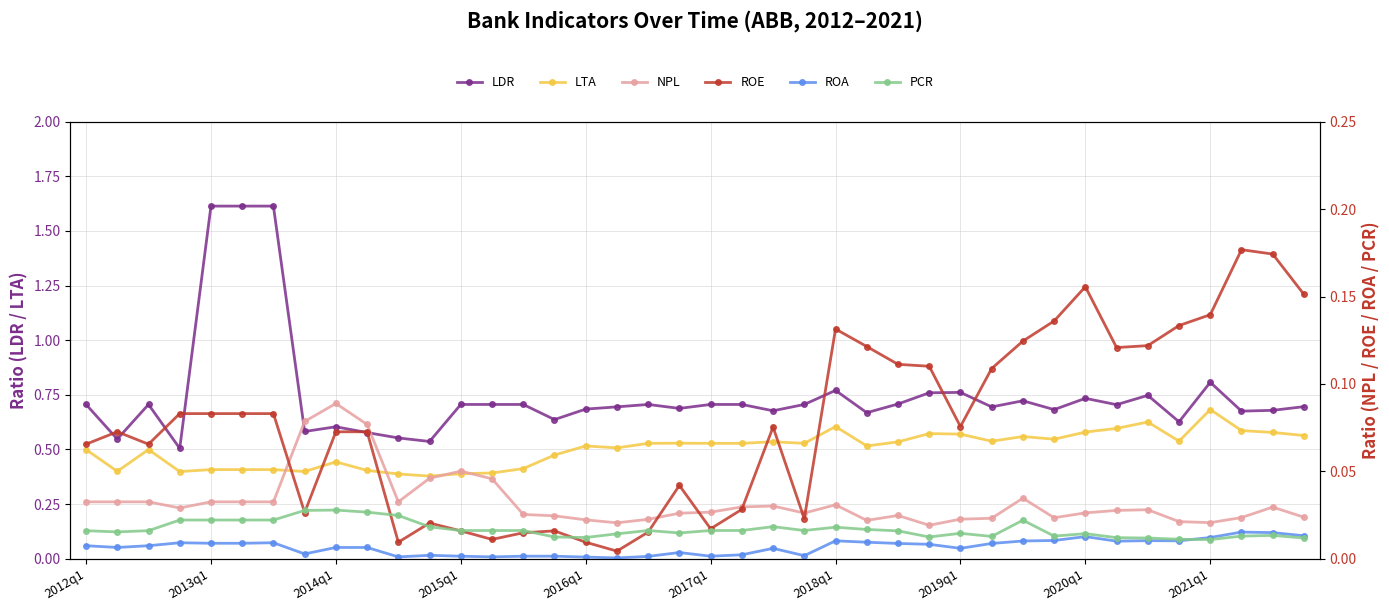

The PCR series shows 0.0 at 34. True or false?

True